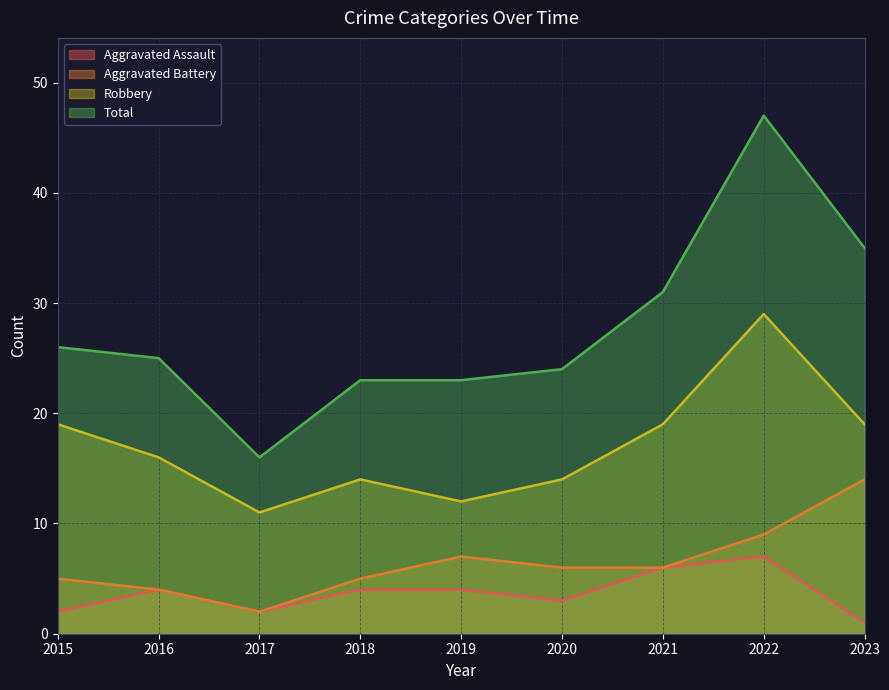

What is the greatest value displayed?

47